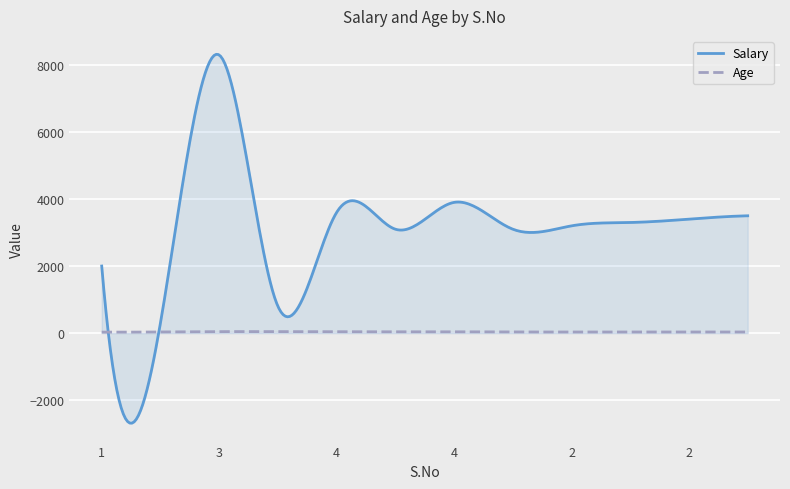

How many data points in Salary are less than 3300?

6